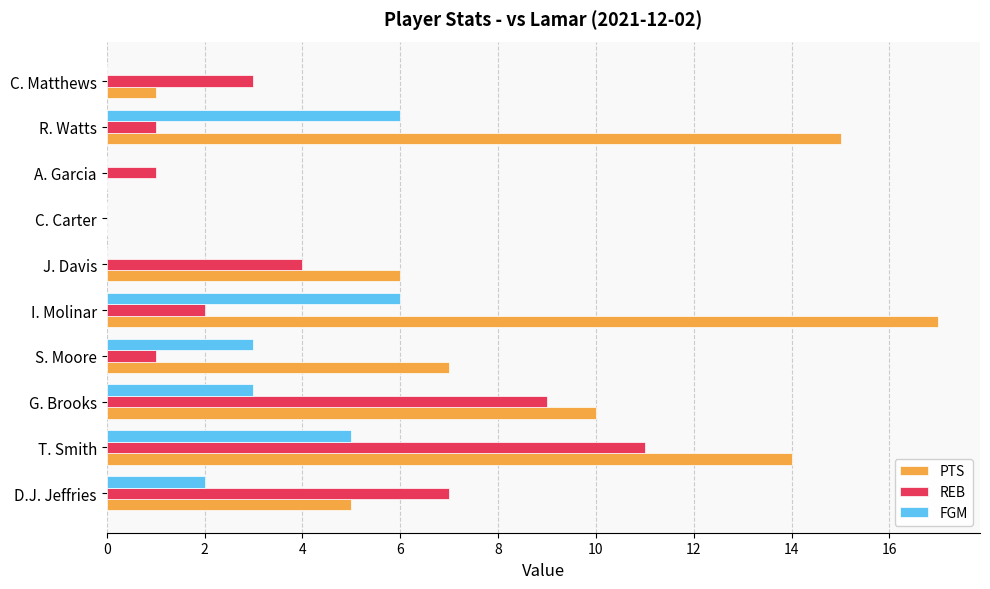

Is it true that PTS equals 8 at J. Davis?

False